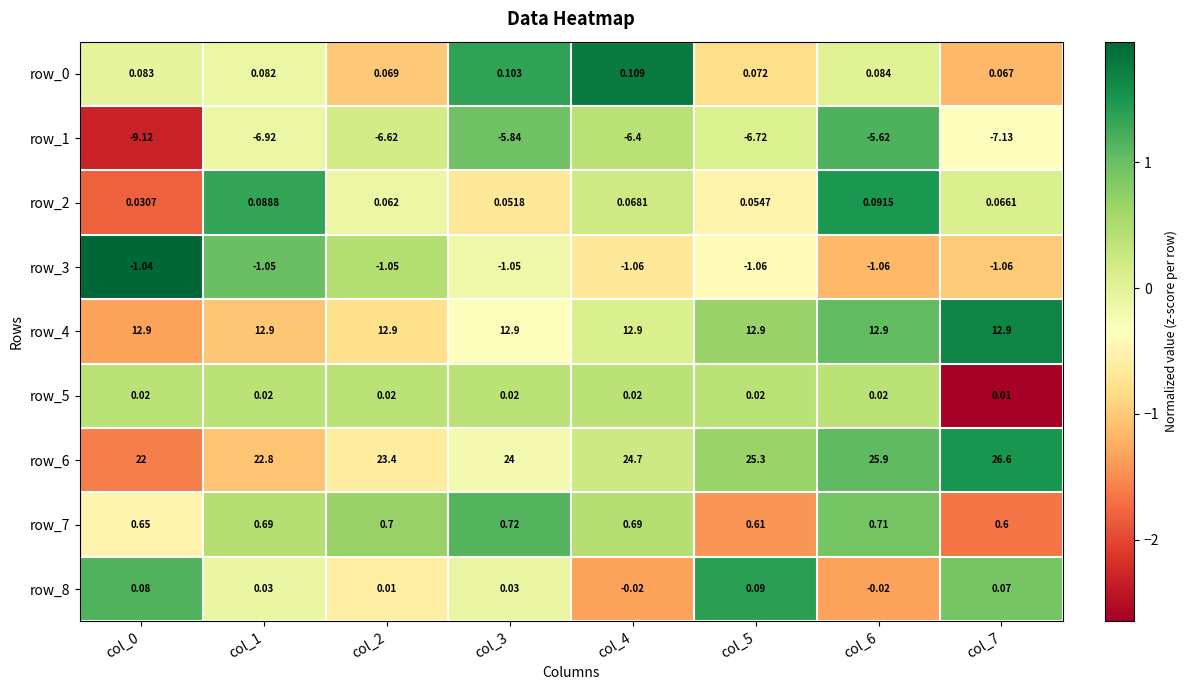

At which category is the sum across all series the highest?

col_6